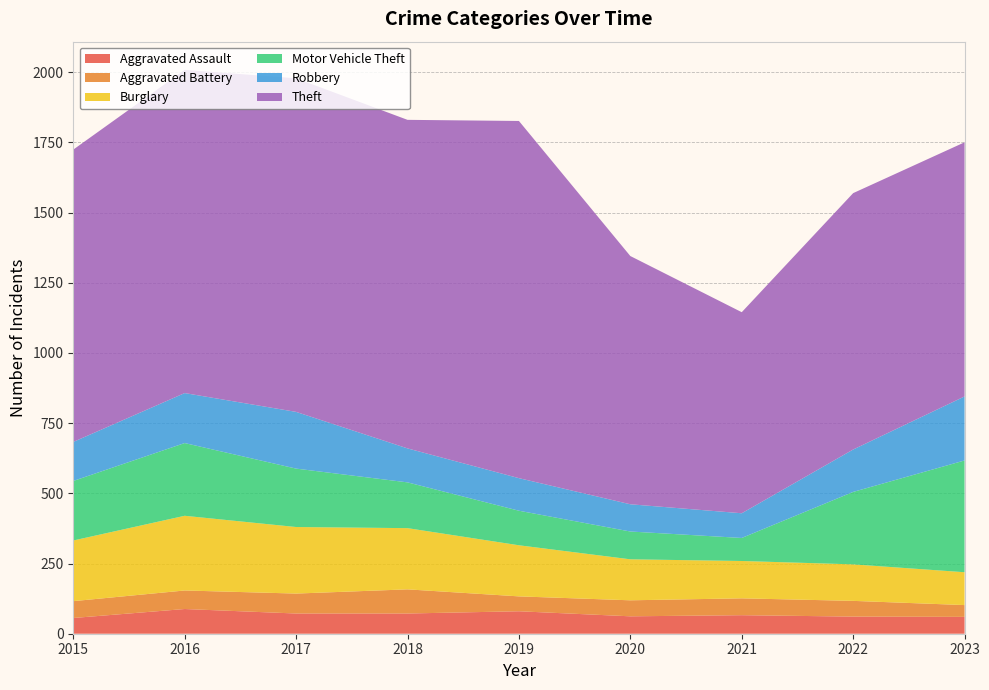

Reading left to right, extract all data points from this chart.

Aggravated Assault: 56	88	72	72	80	62	66	61	60
Aggravated Battery: 60	66	71	86	53	57	60	56	42
Burglary: 216	266	237	218	182	146	133	130	117
Motor Vehicle Theft: 212	259	208	163	123	99	82	258	398
Robbery: 139	178	202	121	116	97	88	151	228
Theft: 1041	1151	1188	1170	1272	884	716	913	905